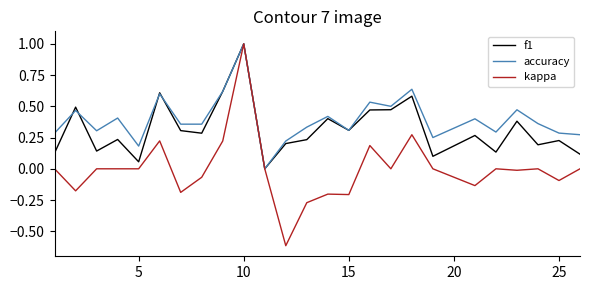

Which series has the widest spread of values?

kappa